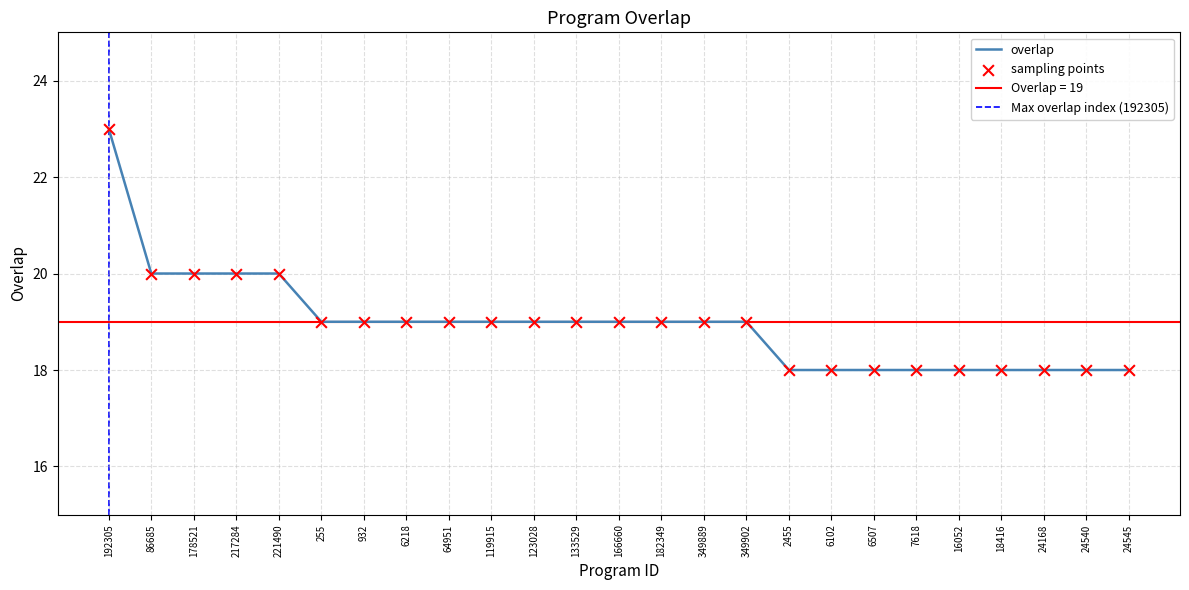

Which has a higher value, 64951 or 932?

64951